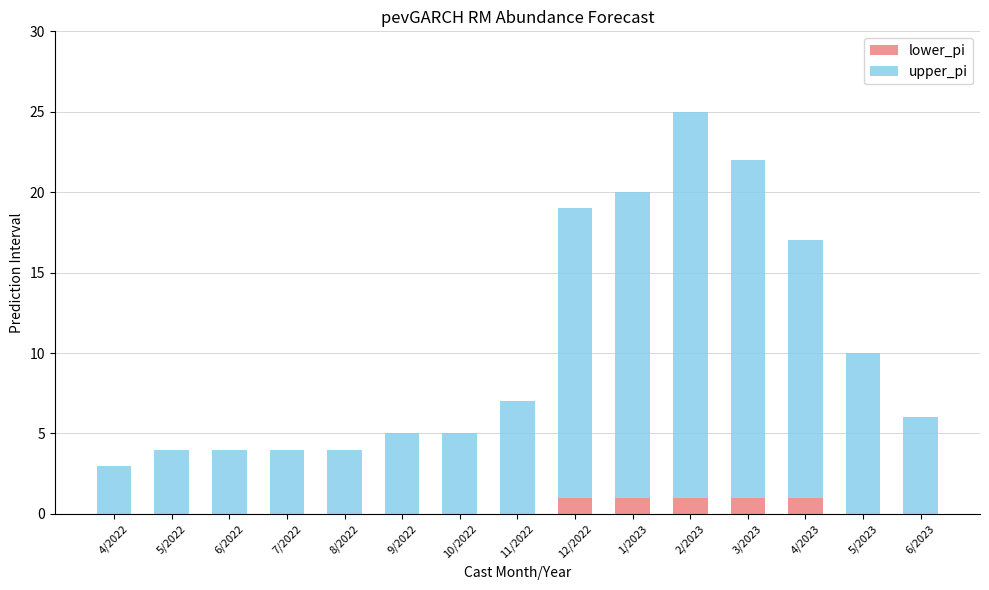

At which category is the sum across all series the highest?

2/2023